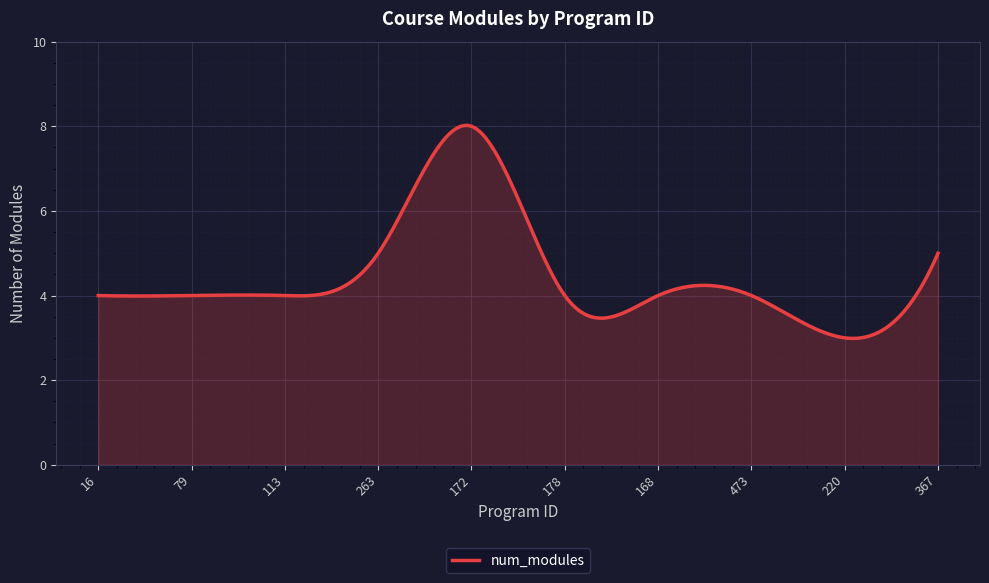

What is the smallest value displayed?

3.0